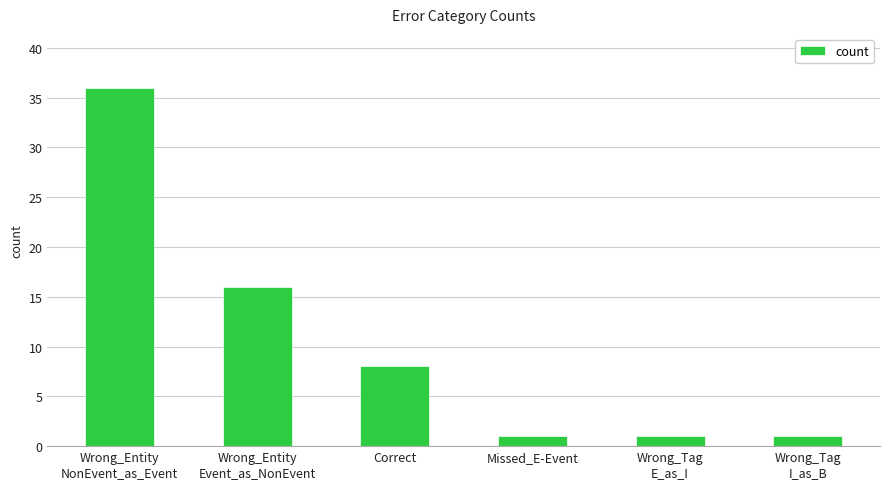

What is the sum of all values?

63